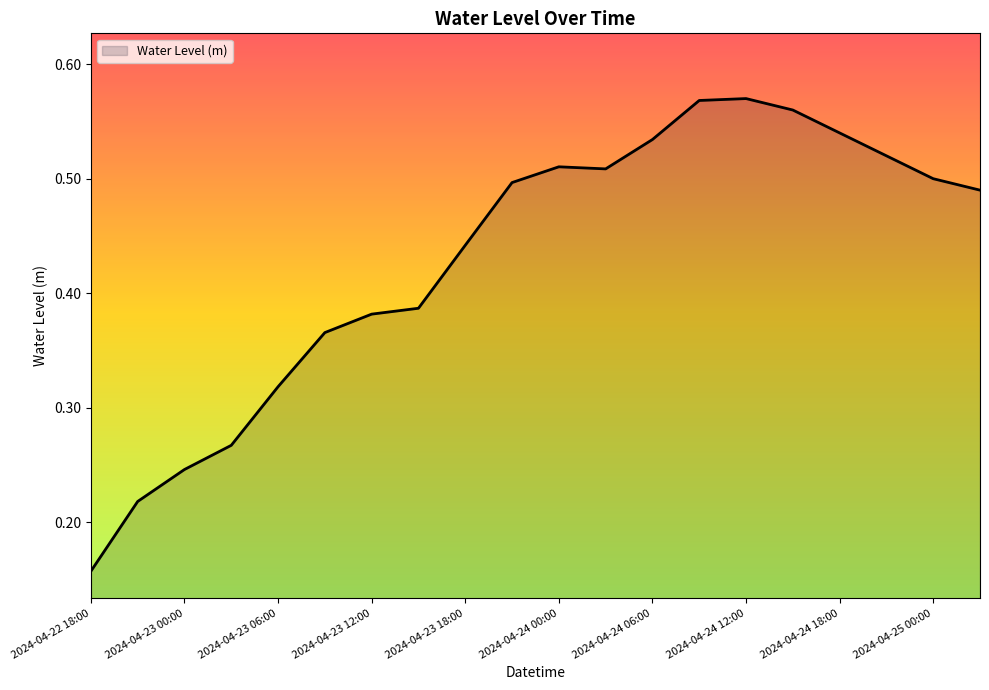

What is the difference between the maximum and second lowest values?

0.4